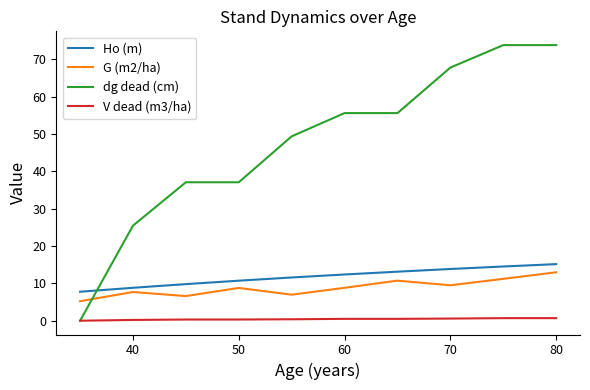

Which series has the largest total across all categories?

dg dead (cm)